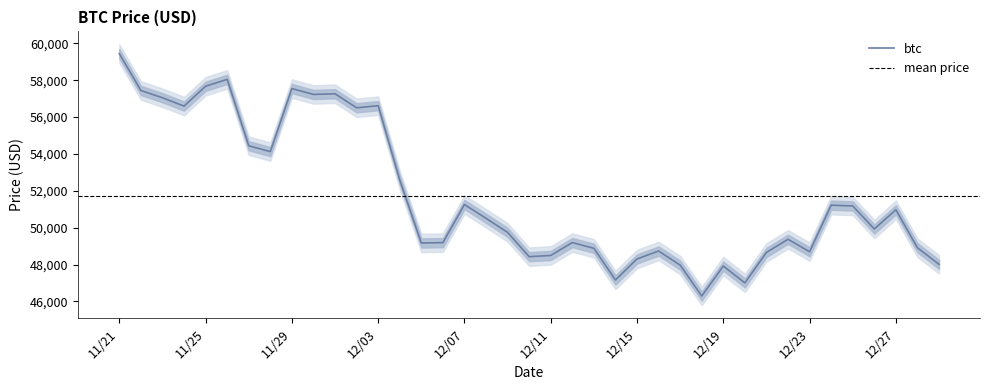

Rank the series at 11/25 from lowest to highest value.

btc_lower, btc, btc_upper